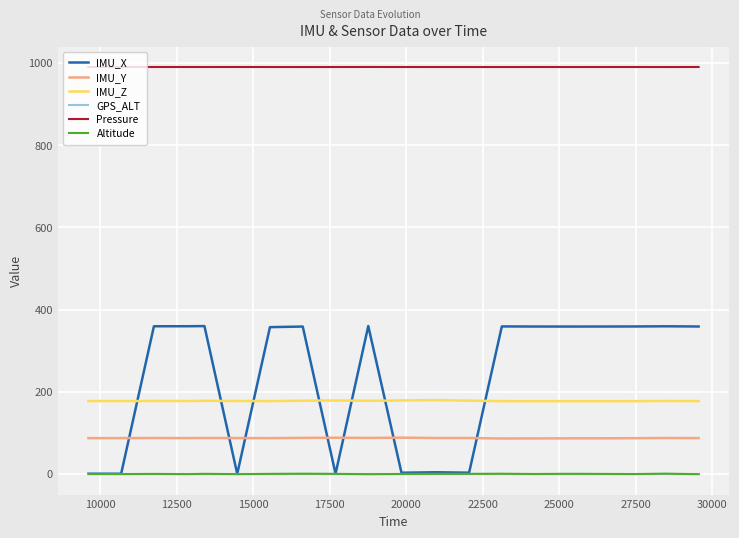

True or false: IMU_X has more than 2 points higher than both neighbors.

True